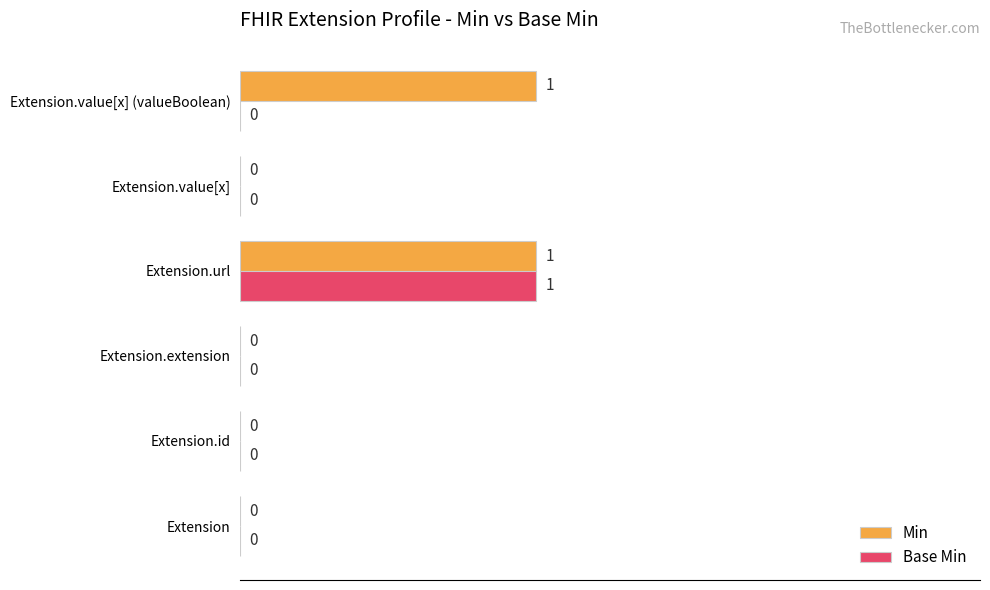

Which series changed the most between Extension.id and Extension.value[x] (valueBoolean)?

Min